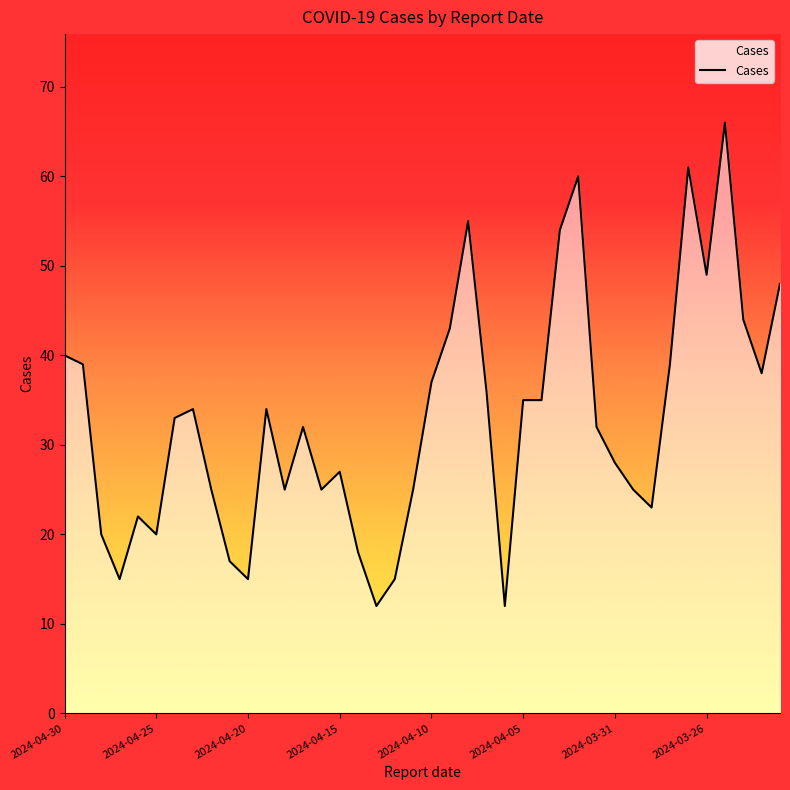

What is the greatest value displayed?

66